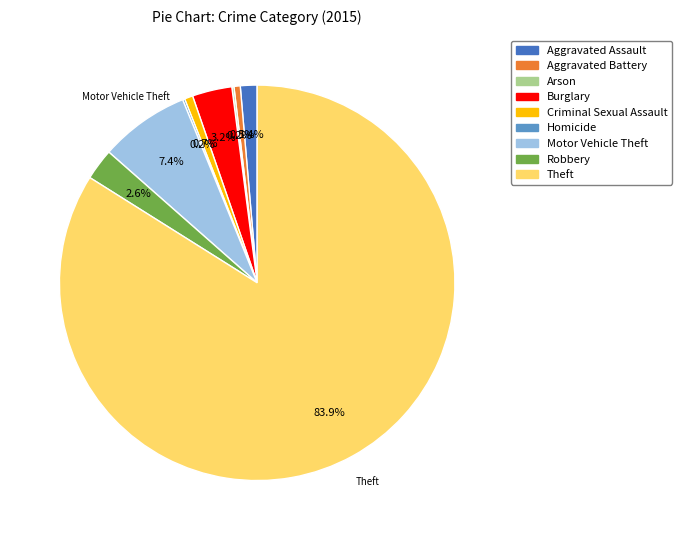

Do Criminal Sexual Assault and Burglary together represent more than half of the pie?

No